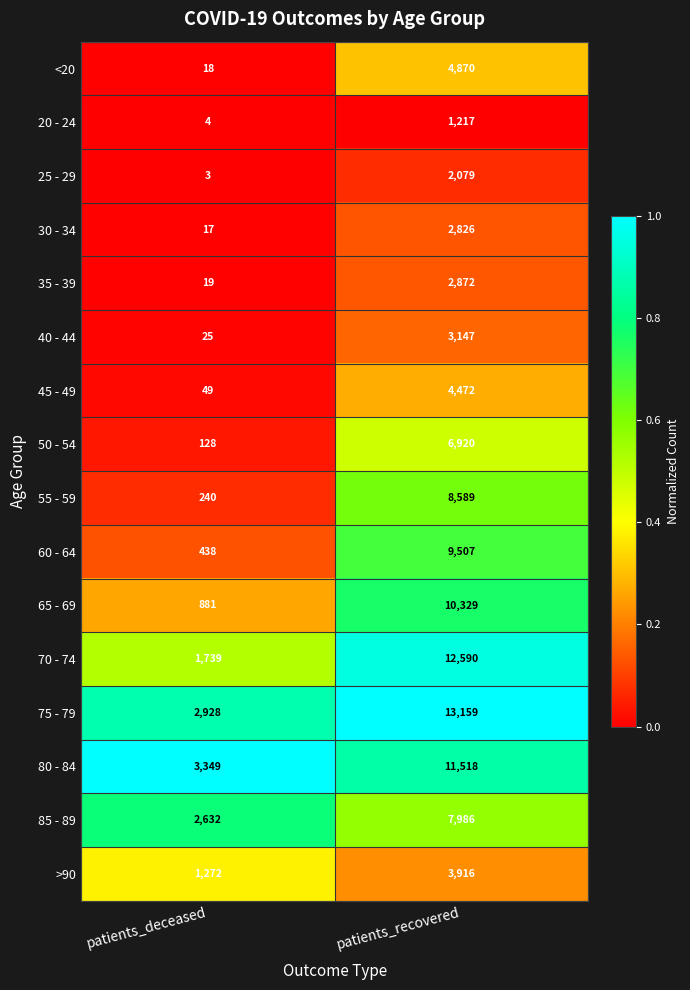

What is the total value across all series at patients_deceased?

13742